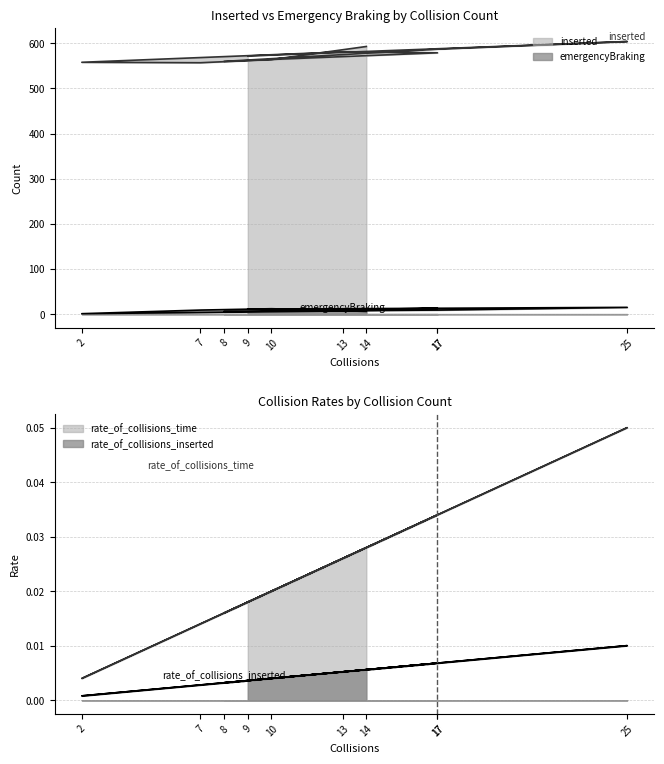

What is the spread (max minus min) of values at 25?

589